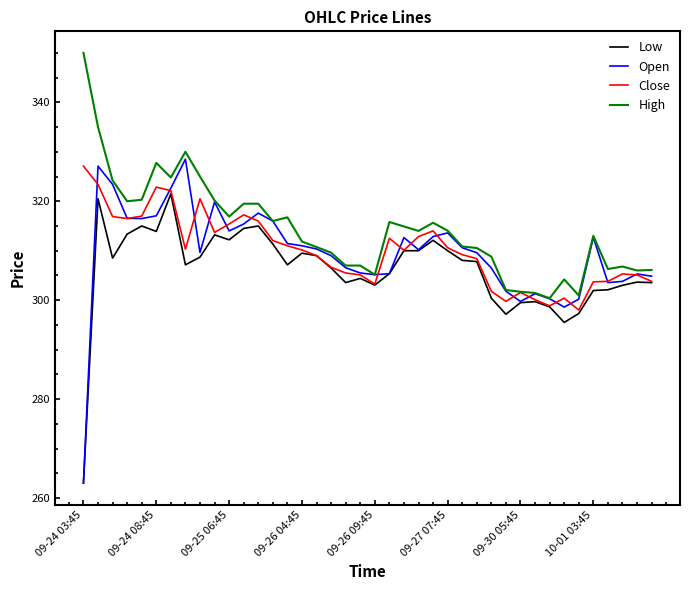

True or false: Close has more than 2 points higher than both neighbors.

True